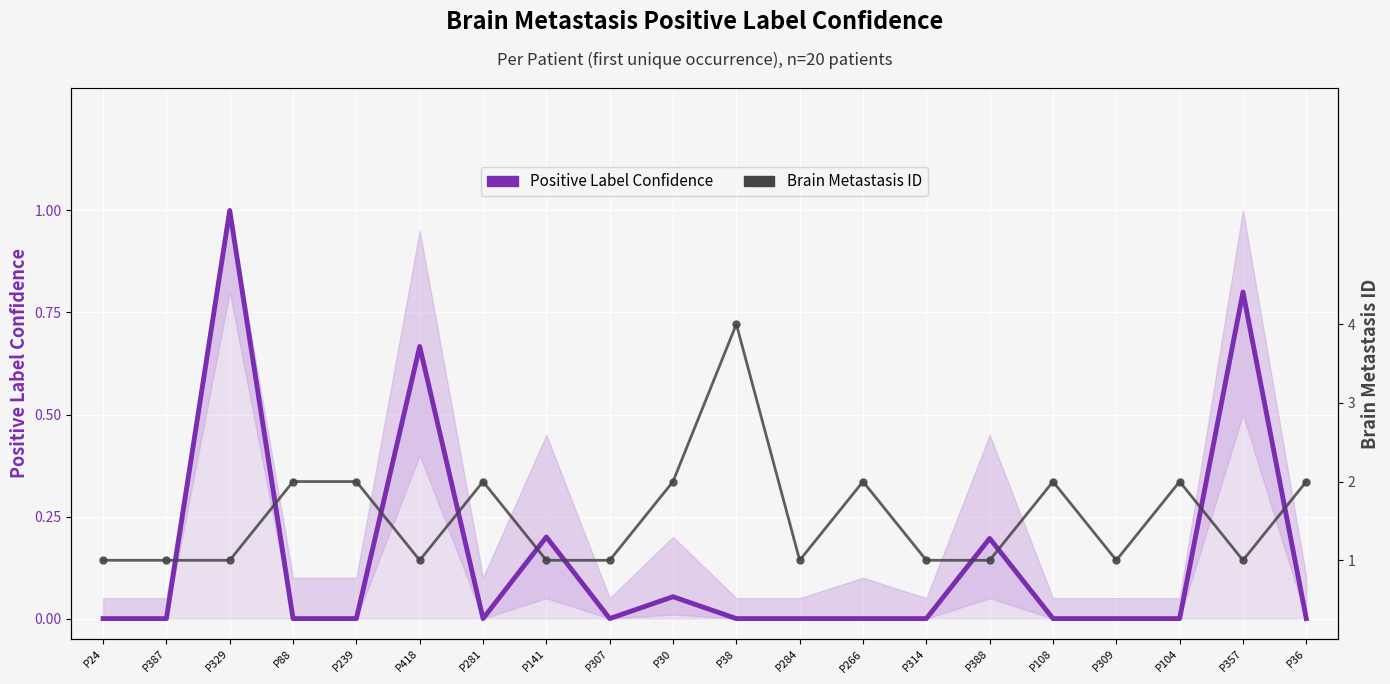

True or false: Positive Label Confidence and Brain Metastasis ID intersect in this chart.

False